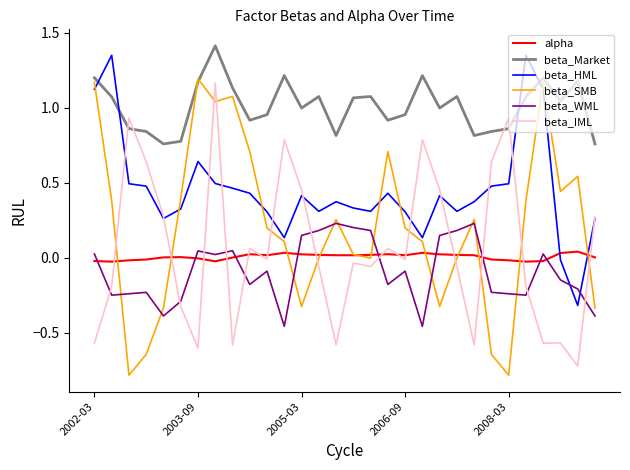

Which series has the largest total across all categories?

beta_Market